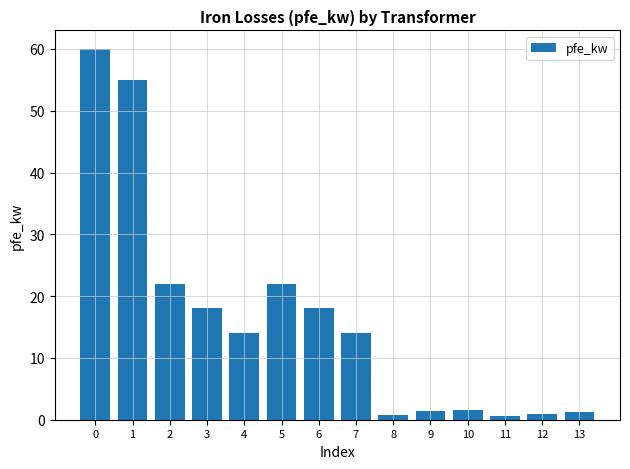

What is the maximum value shown in the chart?

60.0